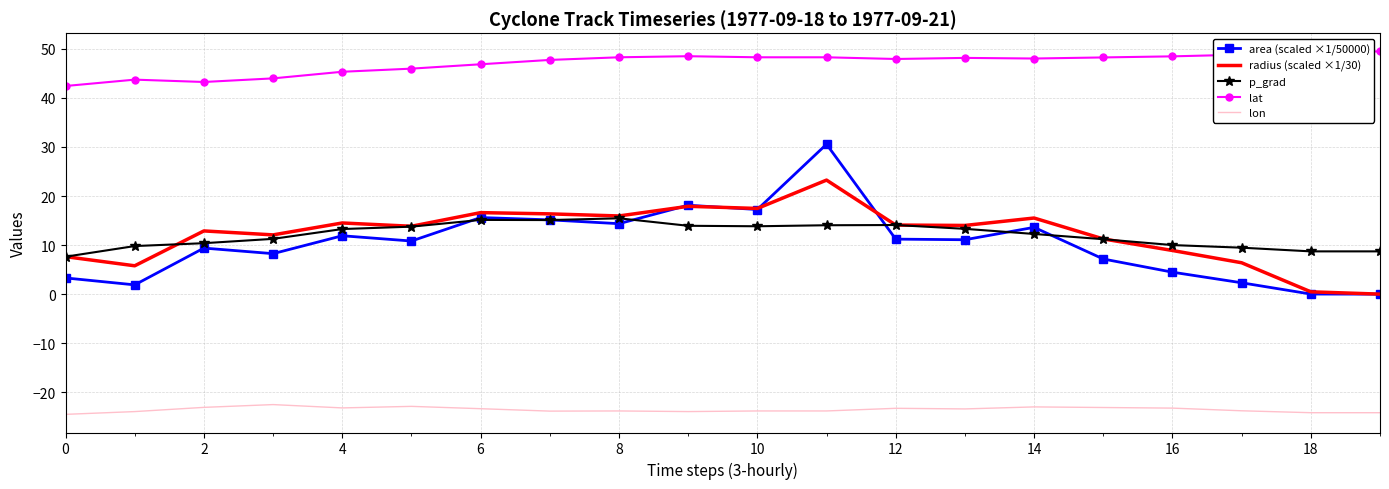

What is the total value across all series at 17?

43.2